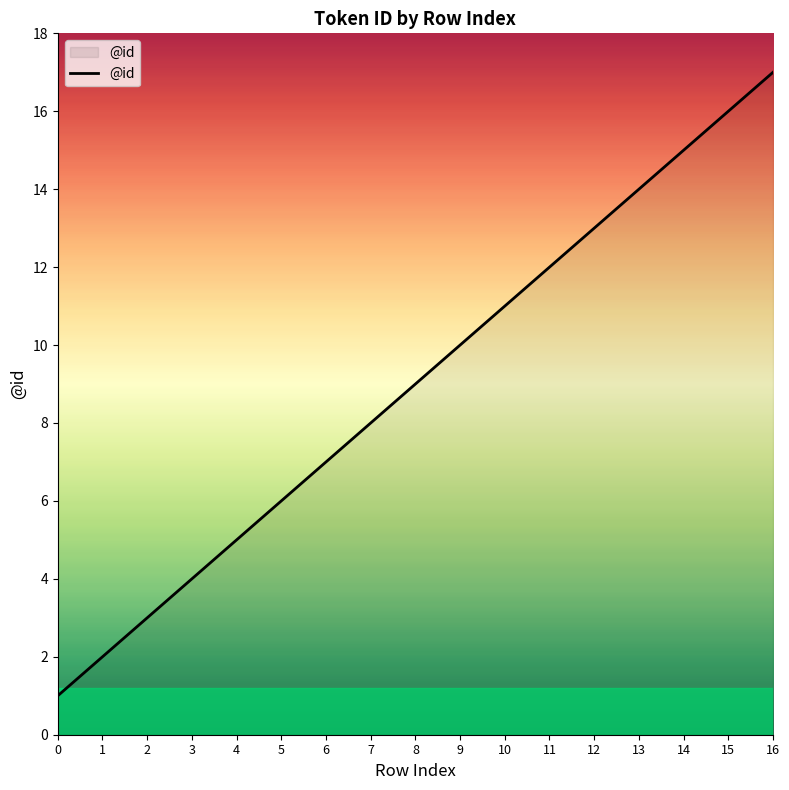

Reading left to right, list all the values displayed in this chart.

0=1	1=2	2=3	3=4	4=5	5=6	6=7	7=8	8=9	9=10	10=11	11=12	12=13	13=14	14=15	15=16	16=17